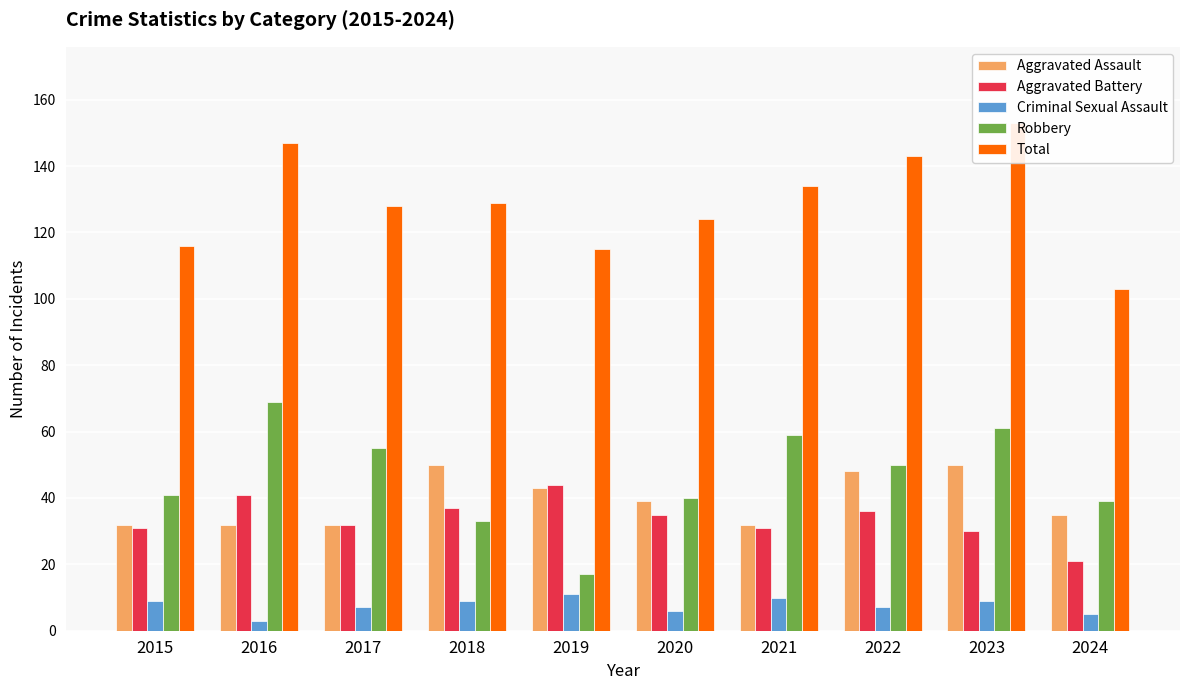

What are all the series names shown in the legend?

Aggravated Assault, Aggravated Battery, Criminal Sexual Assault, Robbery, Total